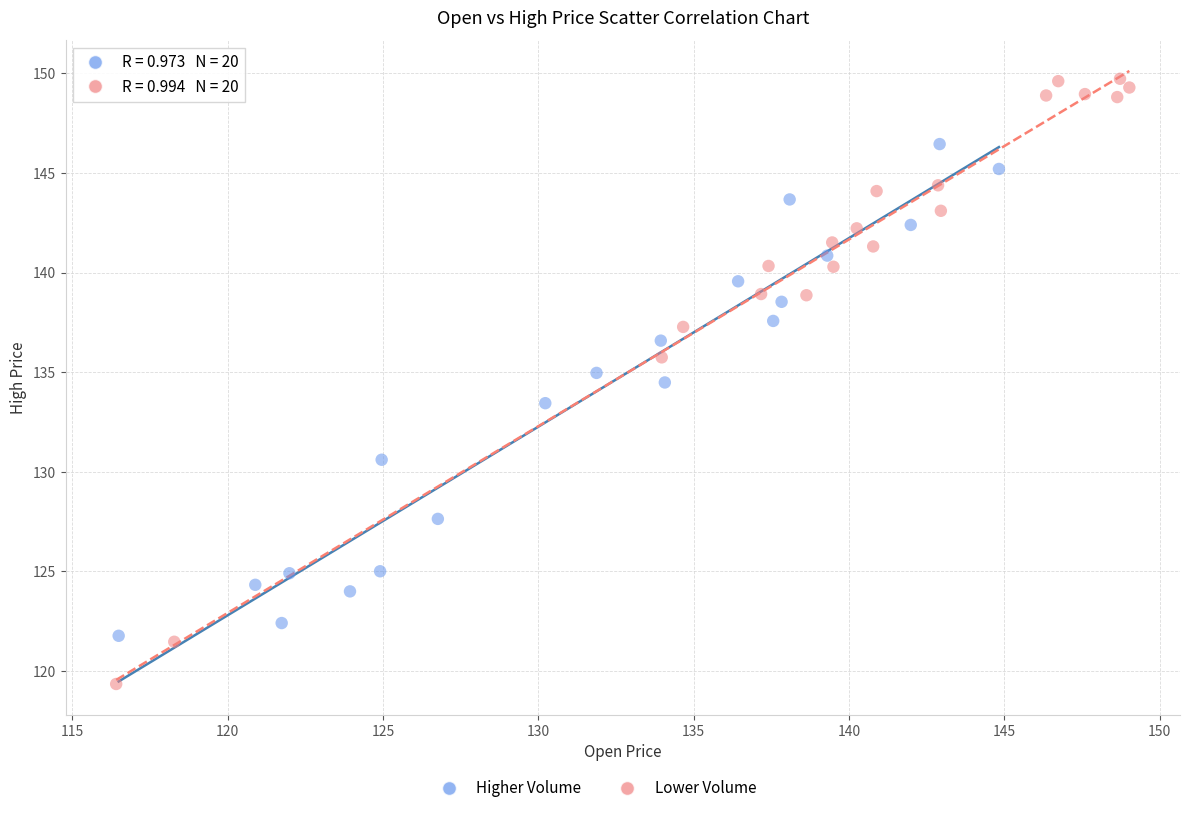

Which series contains the lowest Y value?

Lower Volume